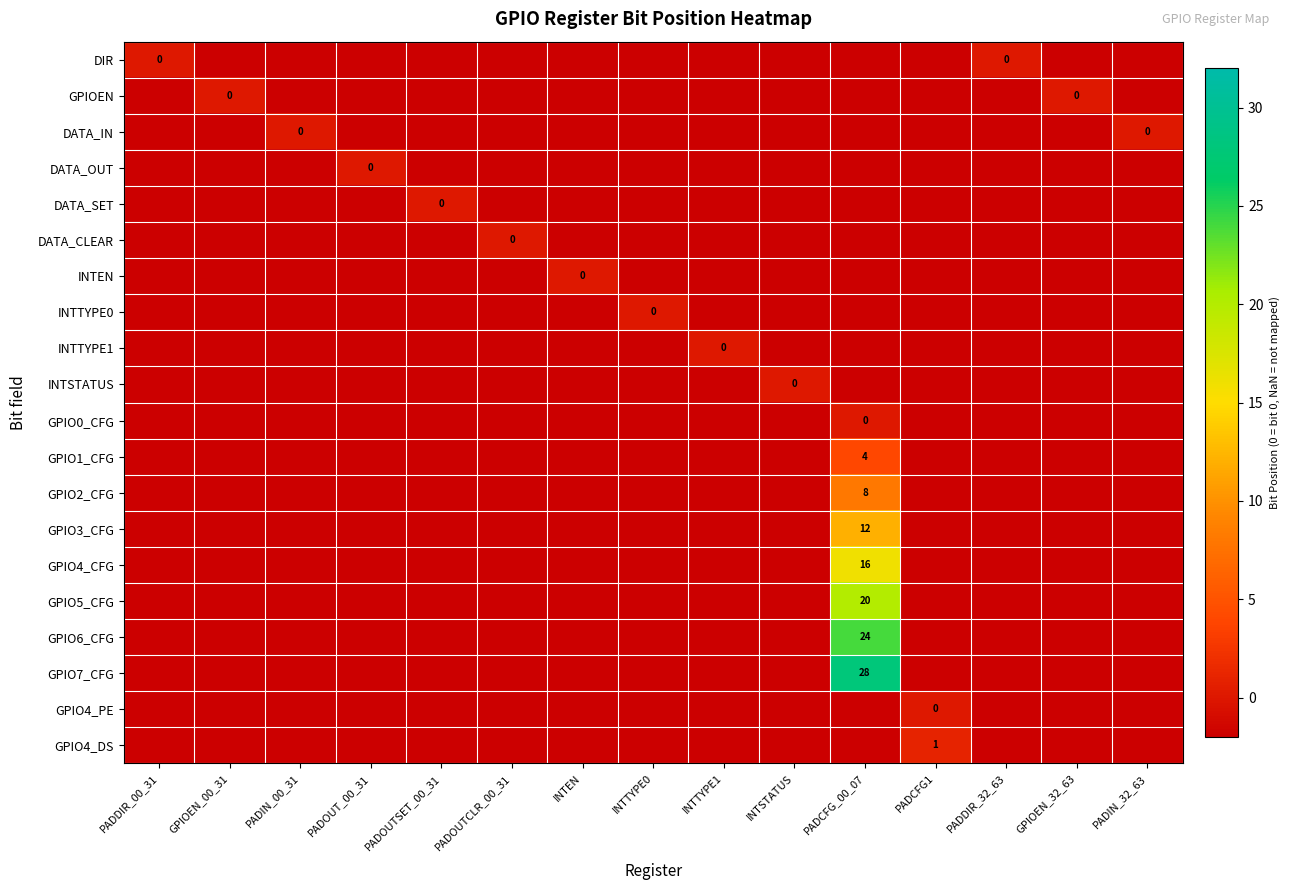

At which category does the chart reach its minimum across all series?

GPIOEN_00_31